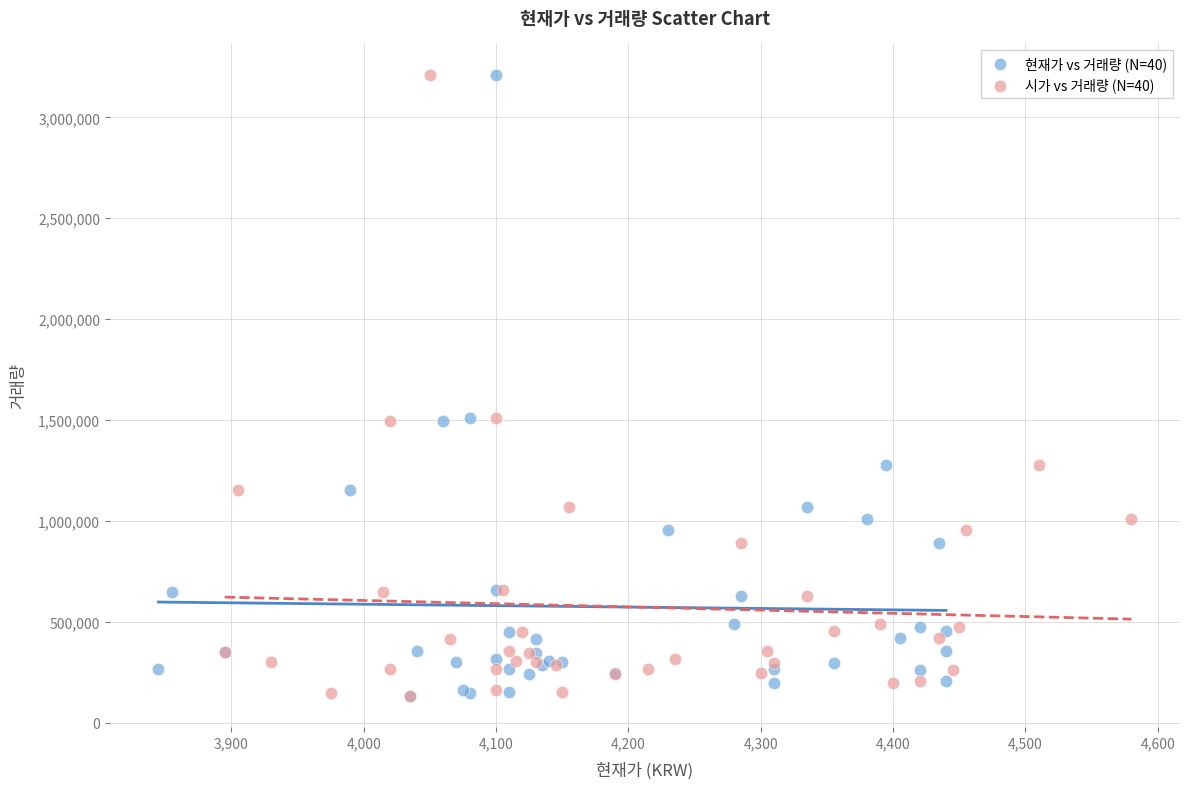

What are all the series names shown in the legend?

현재가 vs 거래량 (N=40), 시가 vs 거래량 (N=40)